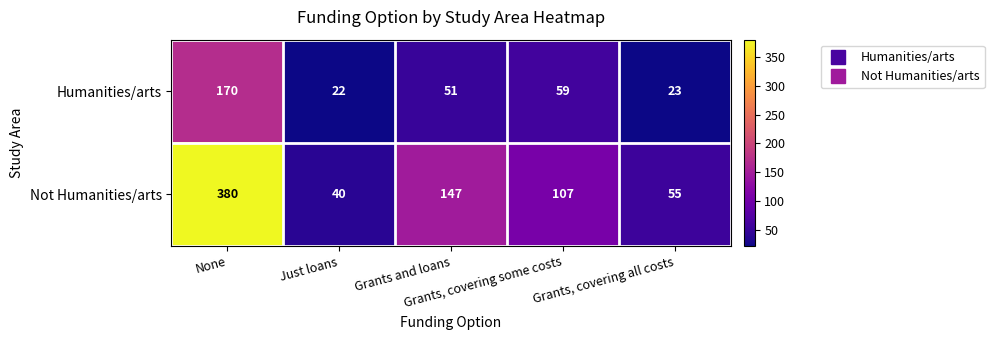

What is the maximum value for Not Humanities/arts?

380